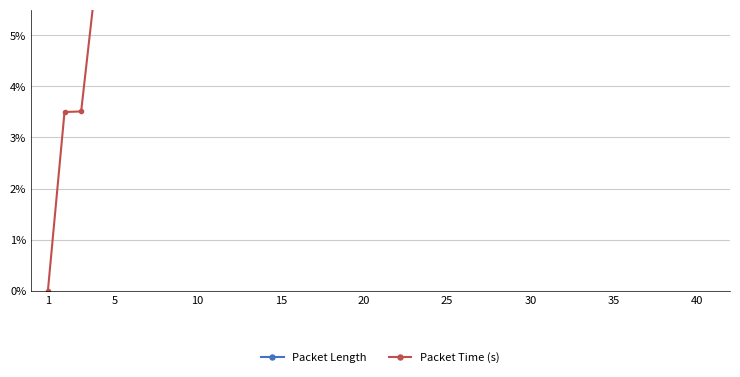

Which category has the highest value in the Packet Time (s) series?

40